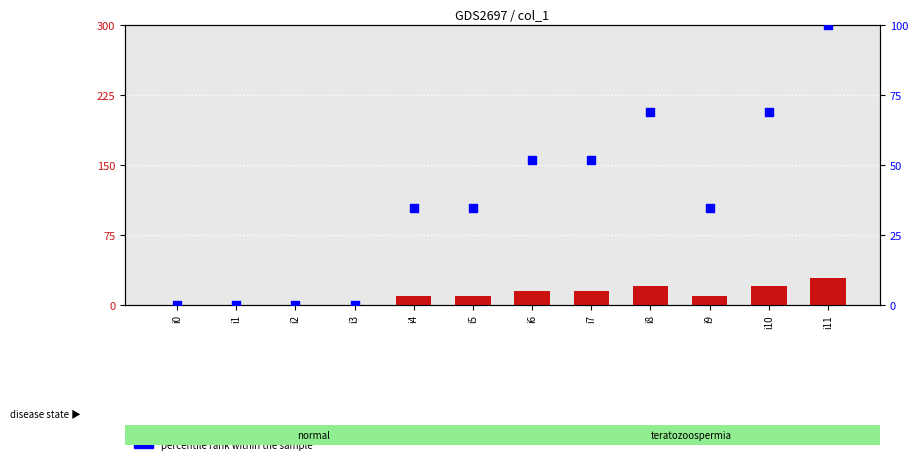

Which series has the widest spread of Y values?

percentile rank within the sample